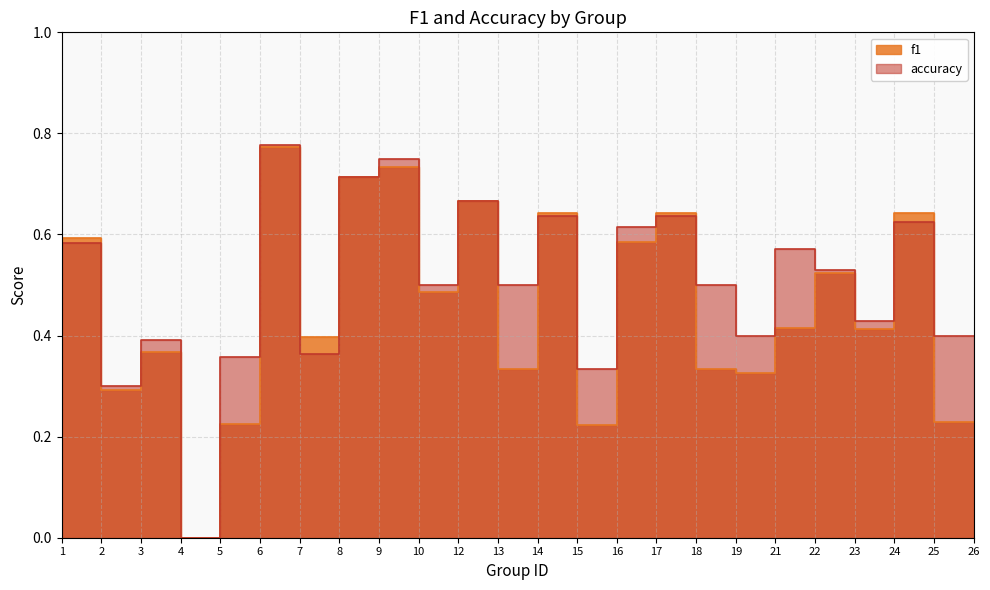

The accuracy series shows 0.2 at 21. True or false?

False